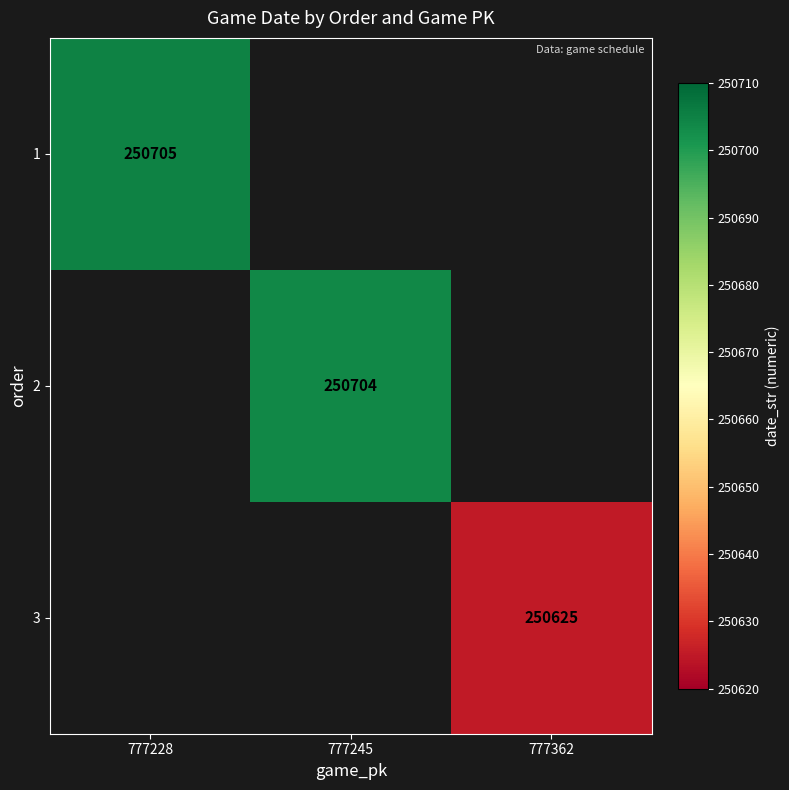

The value of 1 at 777228 is 109571. True or false?

False